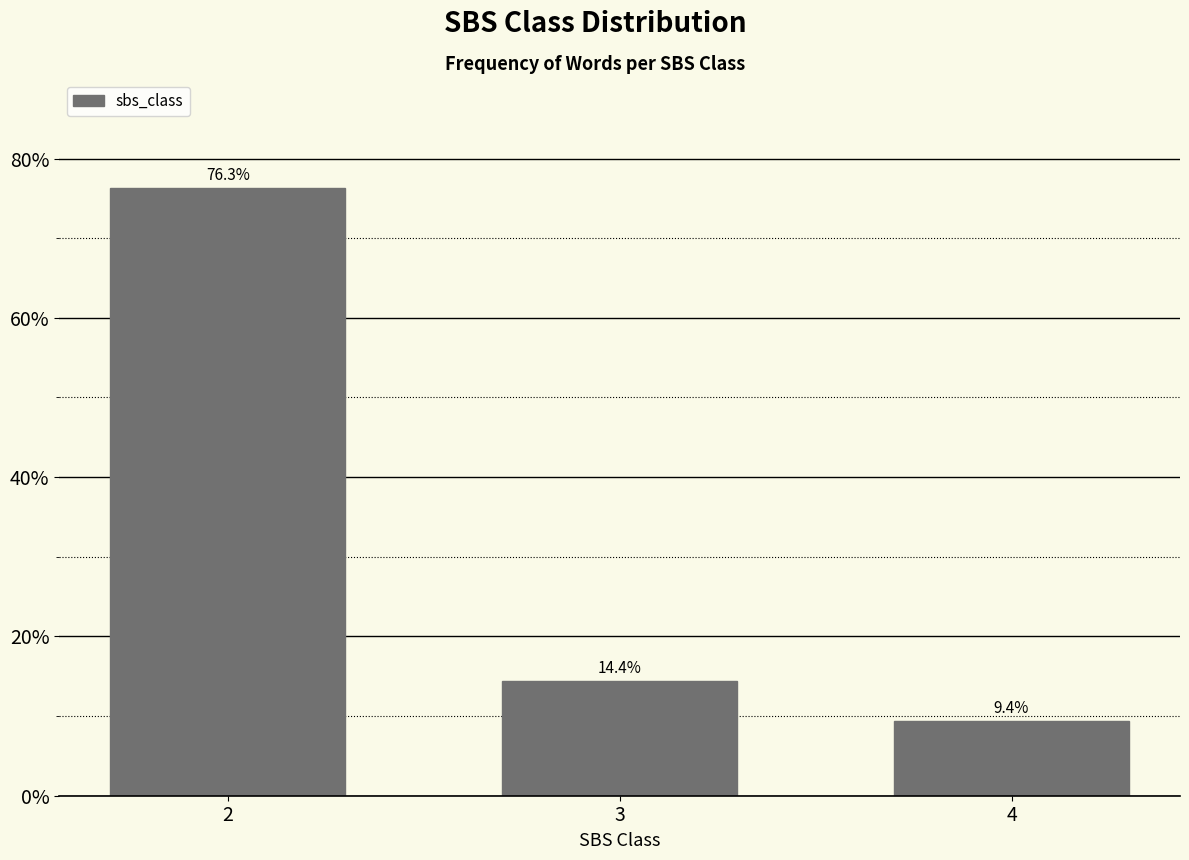

Does the chart contain any negative values?

No